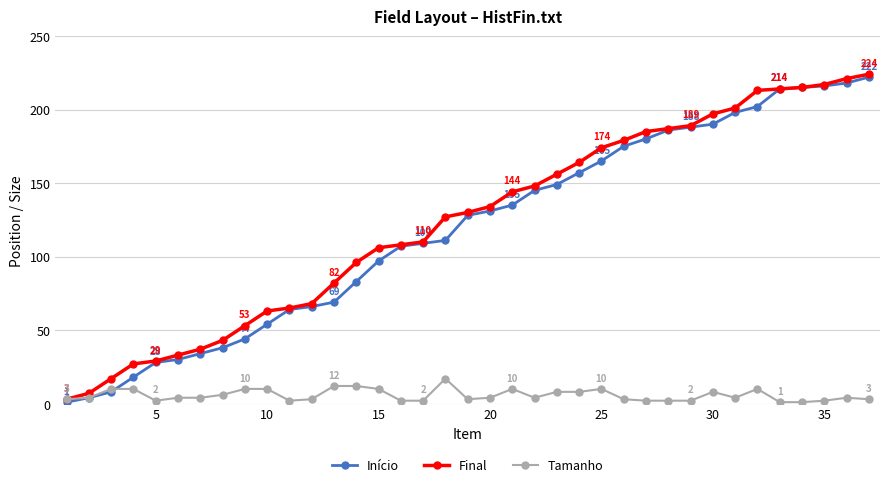

What is the greatest value displayed?

224